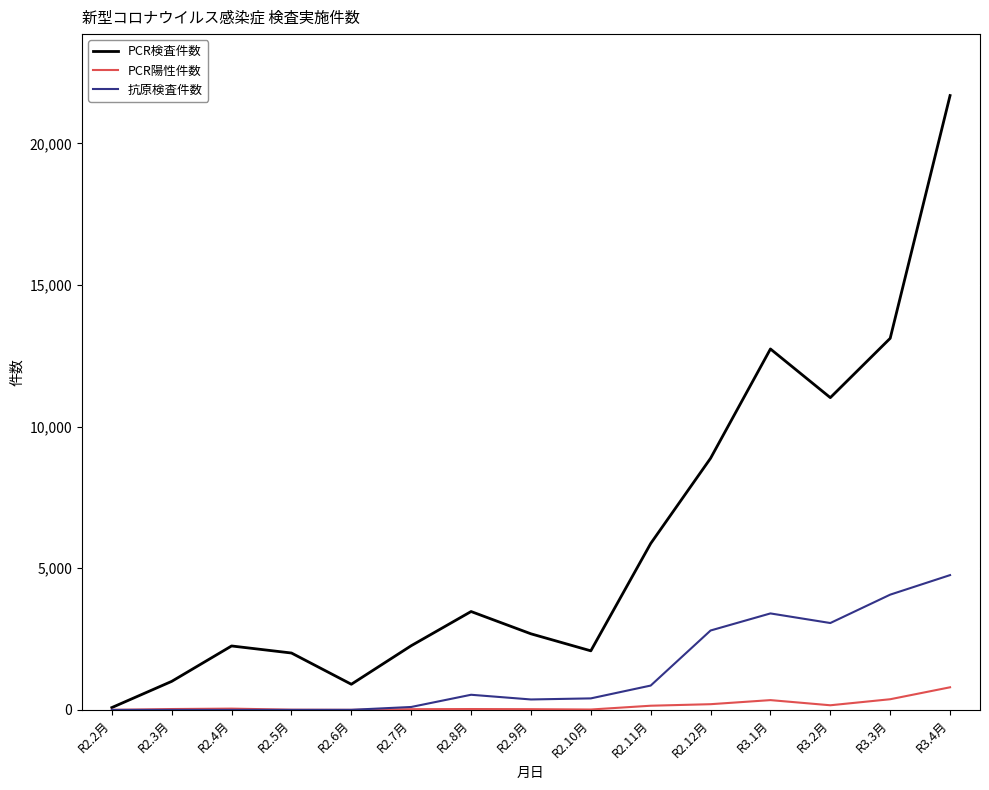

Does the chart have visible grid lines?

Yes